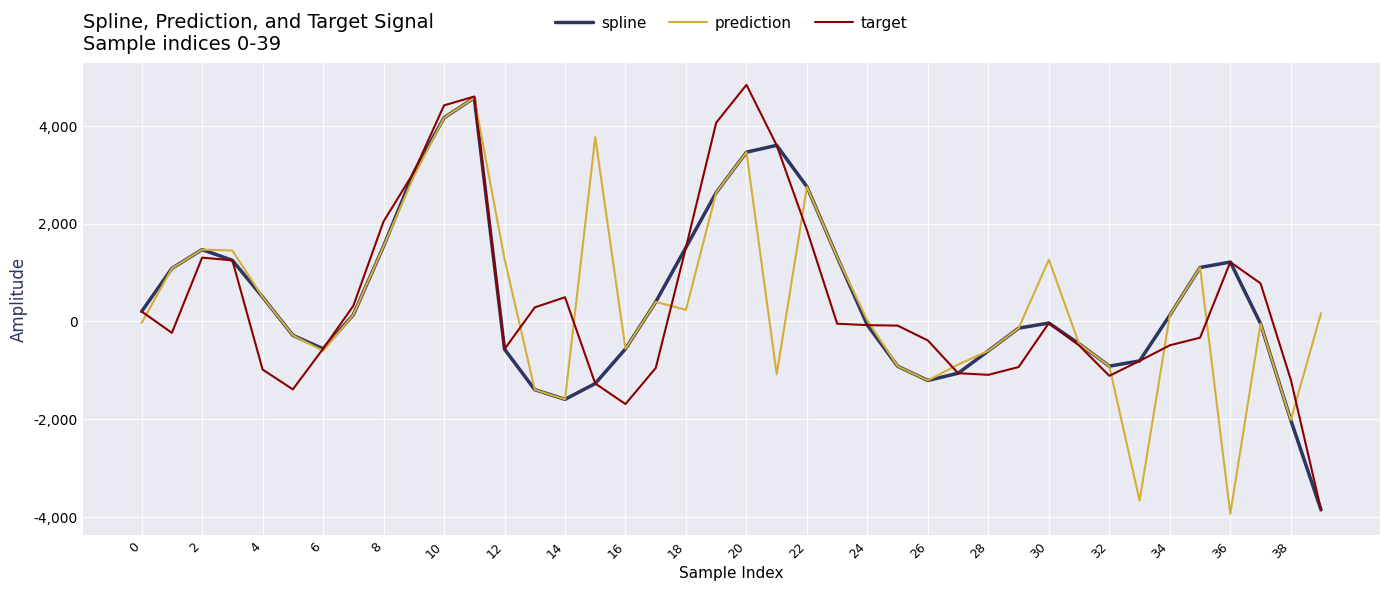

What is the average value of the spline series?

444.6